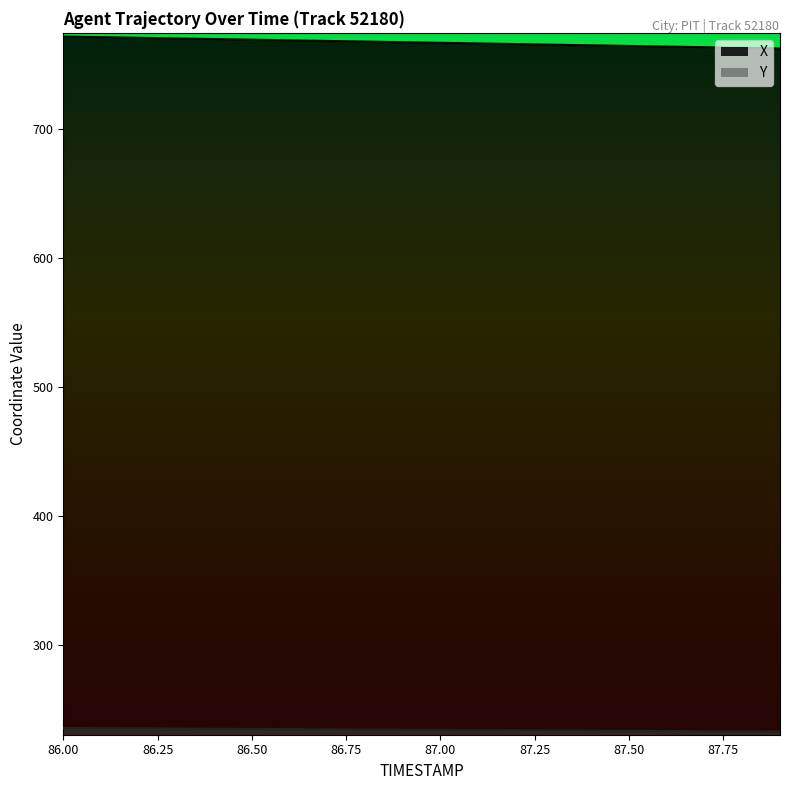

What is the value of the Y point at the 2nd from the left?

235.1